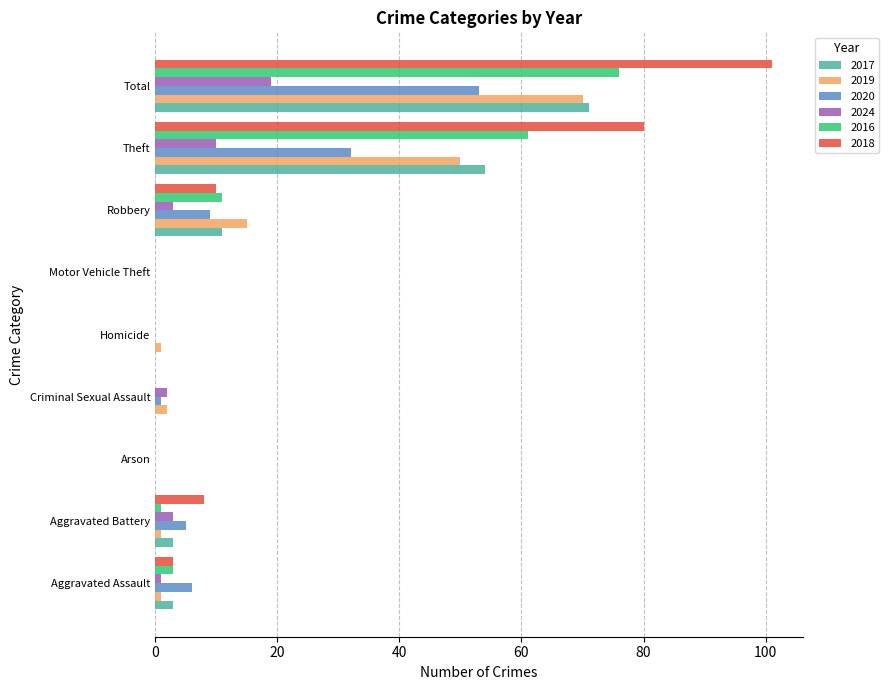

At which category is the sum across all series the highest?

Total